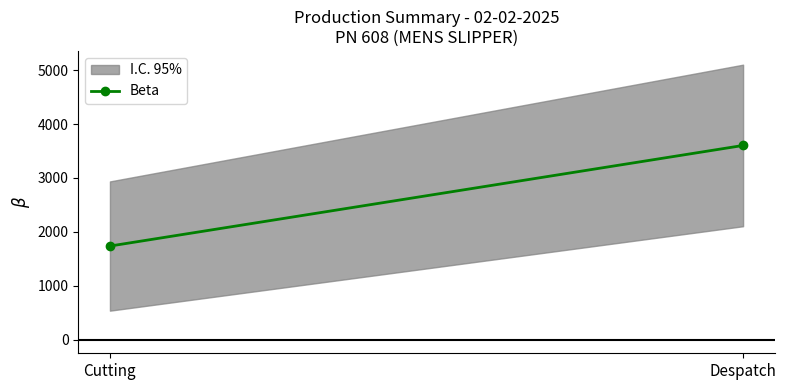

What is the change in value from Cutting to Despatch?

+1868